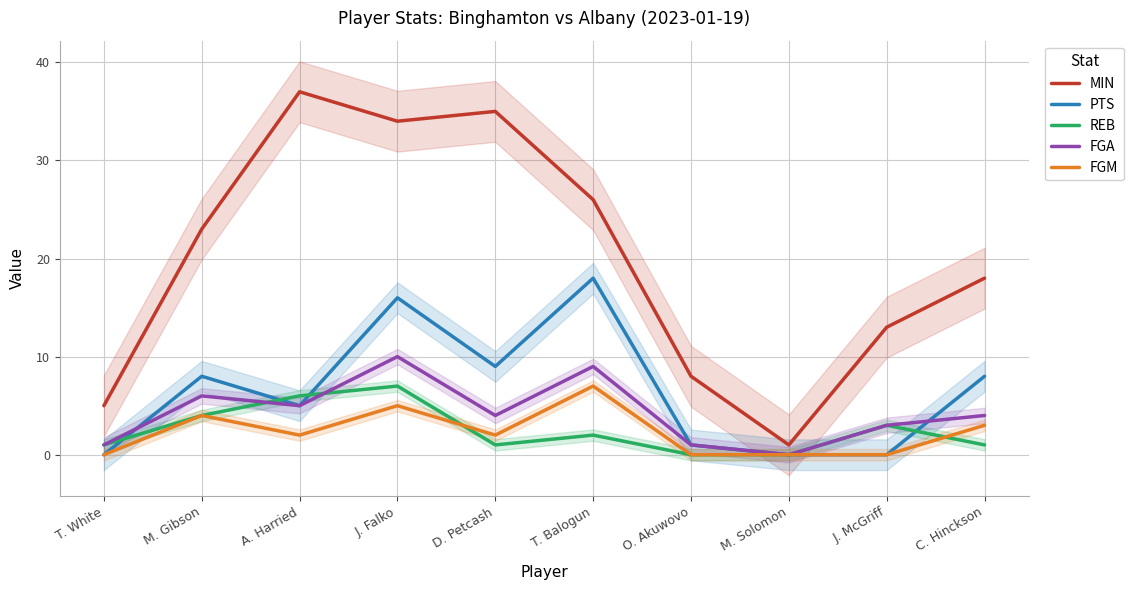

How many values in the PTS series are below 8?

5